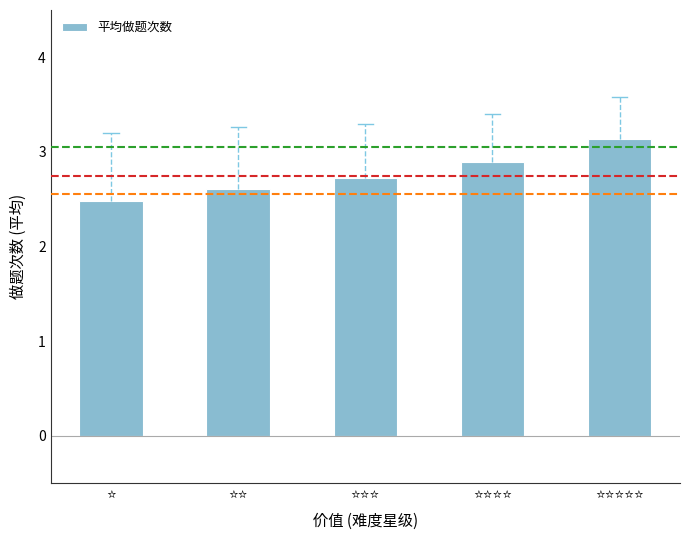

What is the maximum value shown in the chart?

3.1